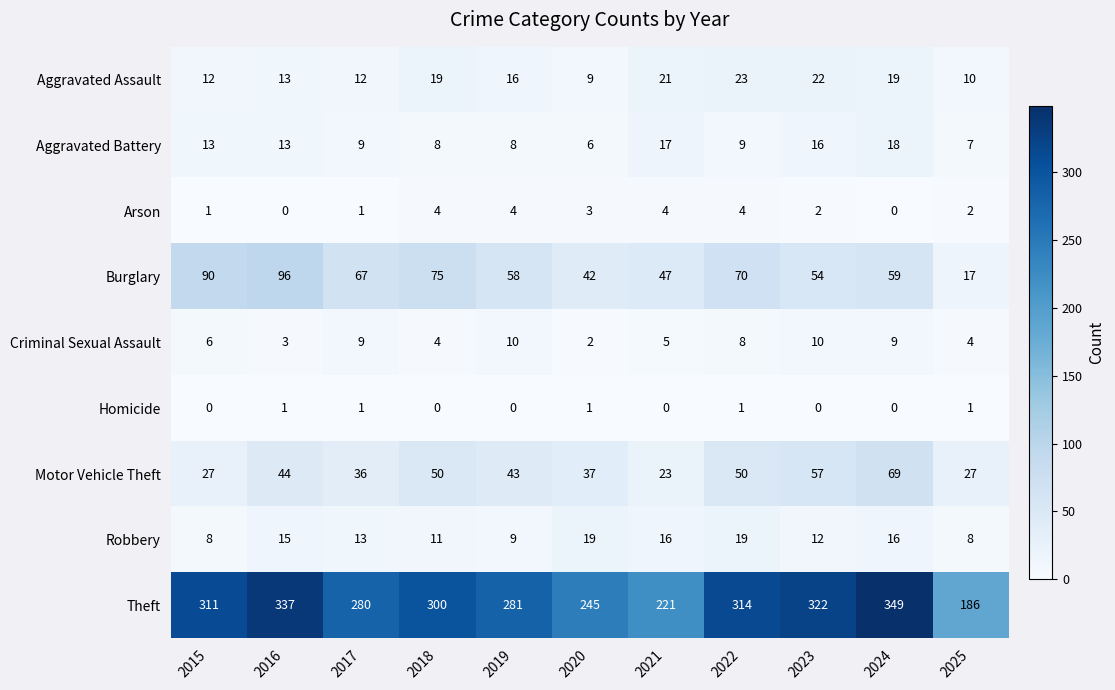

Where is Motor Vehicle Theft nearest to the value 46?

2016